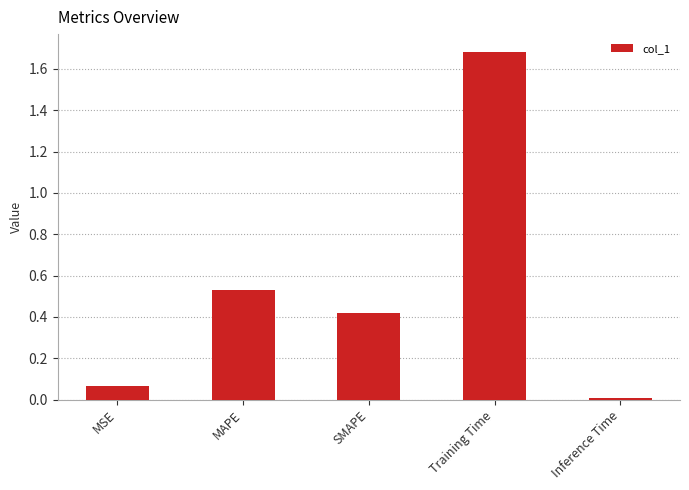

What value does the data have at Training Time?

1.7